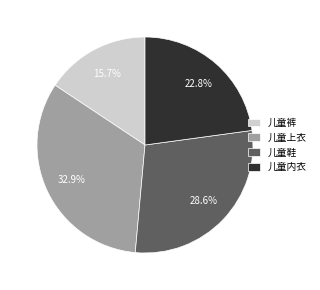

Approximately how many times larger is the value at 儿童鞋 compared to 儿童裤?

1.8